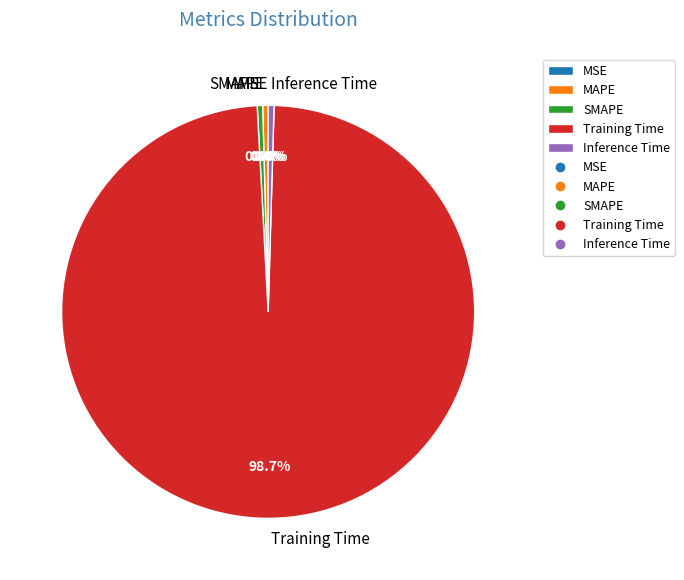

To the nearest percent, what is the combined percentage of Training Time and Inference Time?

99%